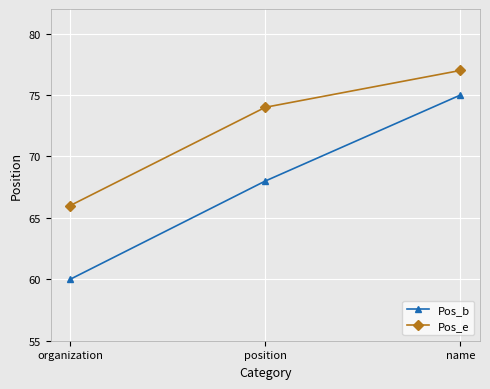

List the labels in order of Pos_e value, largest first.

name, position, organization